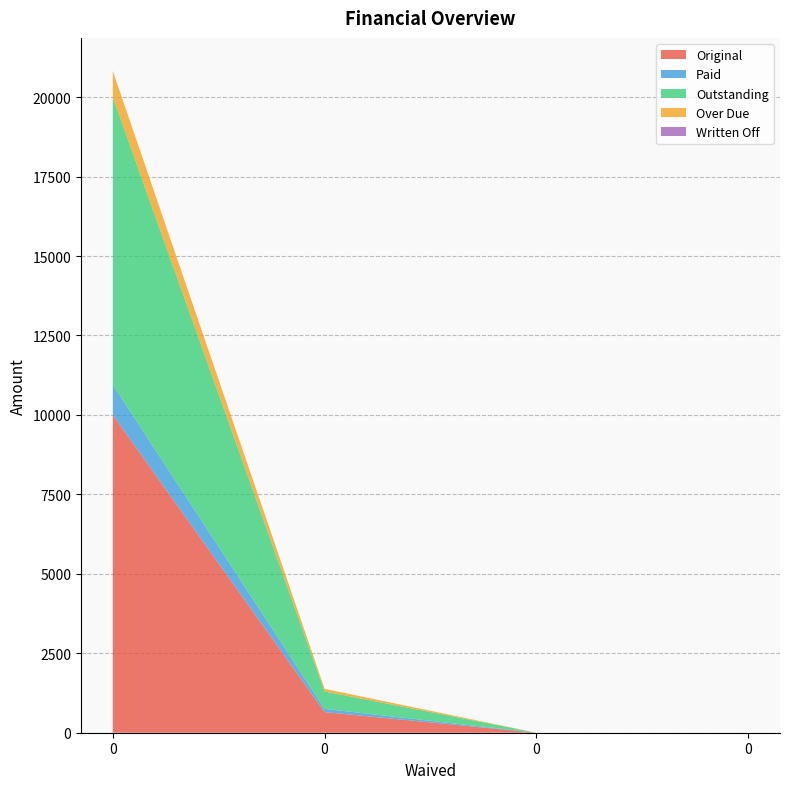

Reading right to left, what are all the values shown in this chart?

Original: 0=0.0	0=0.0	0=648.8	0=10000.0
Paid: 0=0.0	0=0.0	0=101.9	0=950.0
Outstanding: 0=0.0	0=0.0	0=546.9	0=9050.0
Over Due: 0=0.0	0=0.0	0=83.3	0=822.7
Written Off: 0=0.0	0=0.0	0=0.0	0=0.0